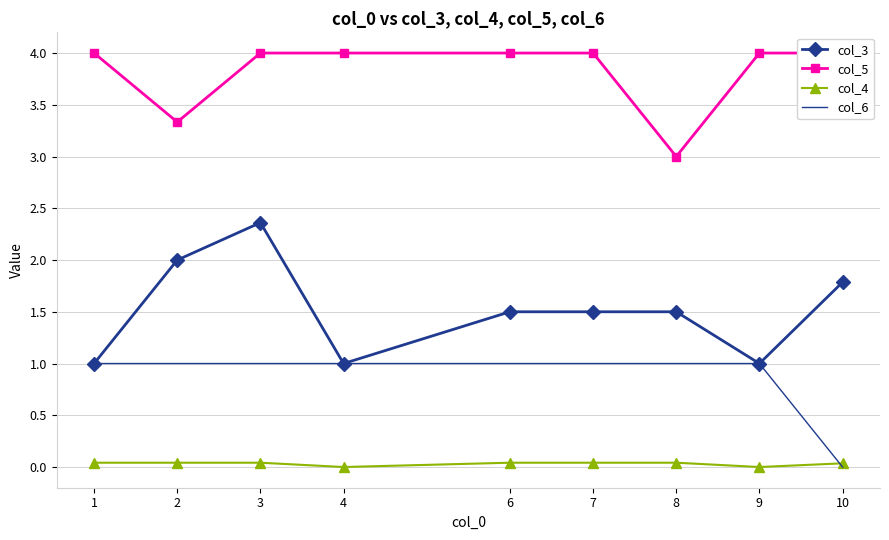

Which series changed the most between 3 and 9?

col_3